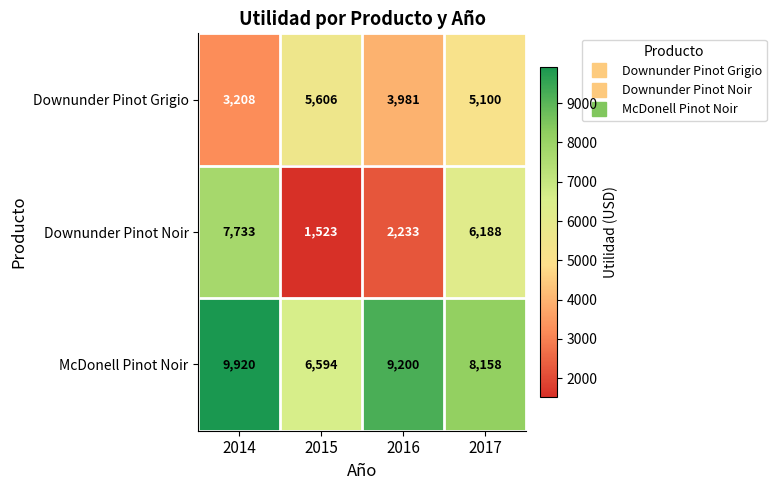

Reading right to left, what are all the values shown in this chart?

Downunder Pinot Grigio: 5100	3981	5606	3208
Downunder Pinot Noir: 6188	2233	1523	7733
McDonell Pinot Noir: 8158	9200	6594	9920